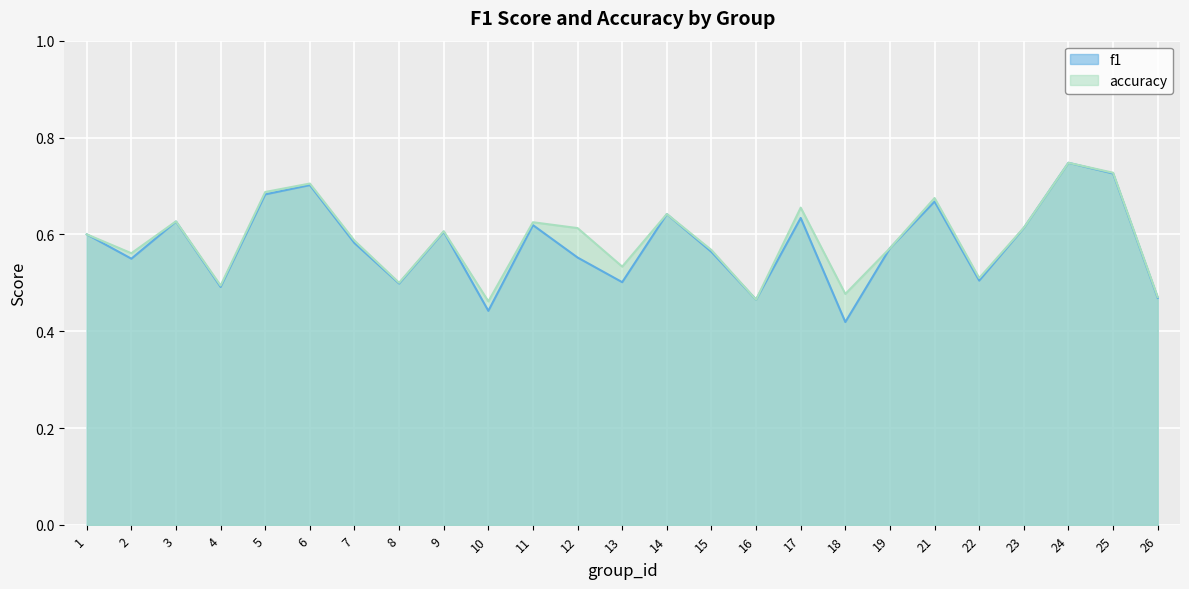

In accuracy, how many points are higher than both neighbors (excluding endpoints)?

8